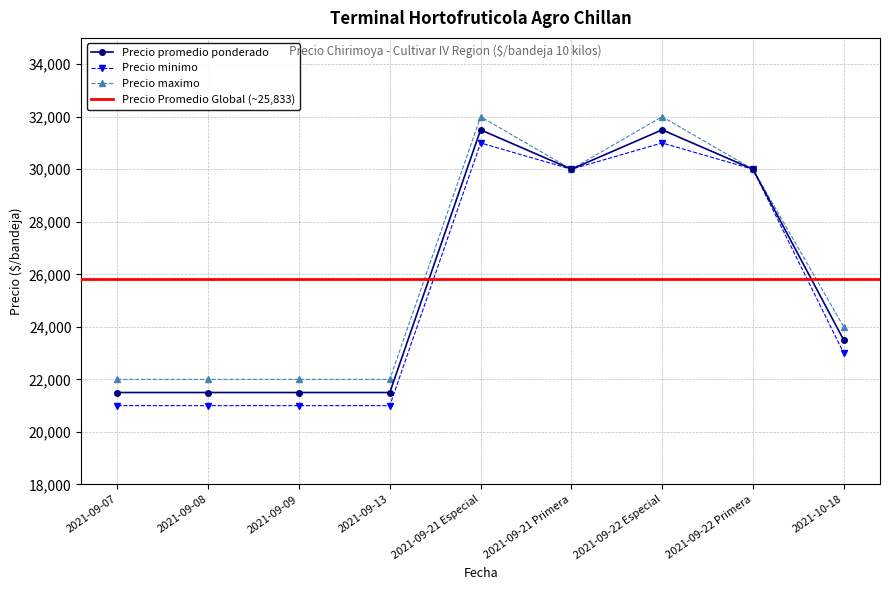

True or false: Precio minimo and Precio promedio ponderado cross at least once.

False